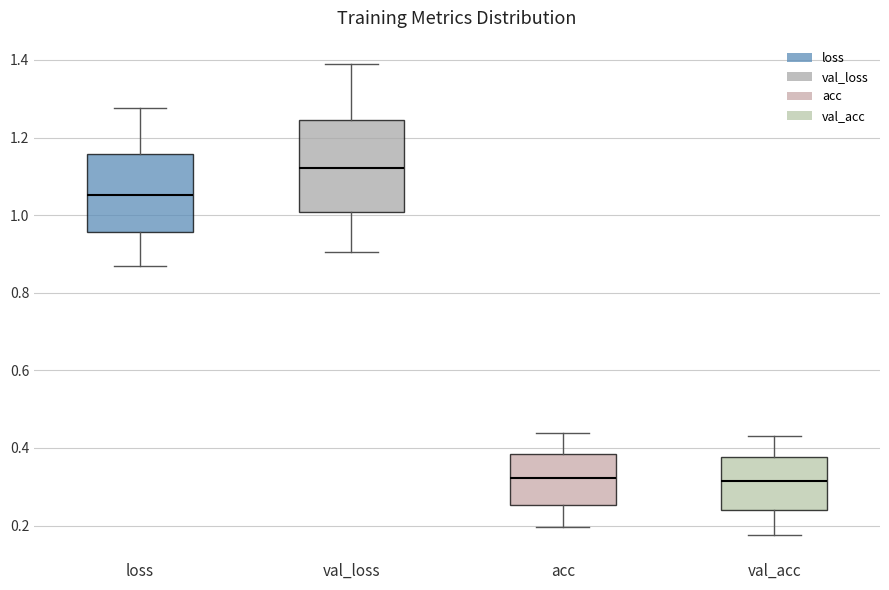

Comparing the boxes themselves (not the whiskers), which one is the tallest?

val_loss